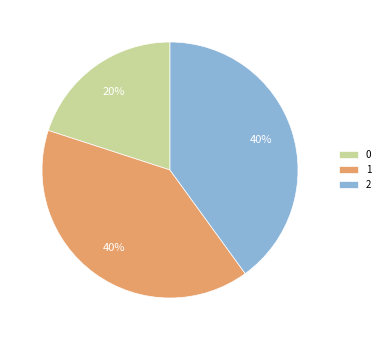

Approximately how many times larger is the value at 0 compared to 2?

0.5